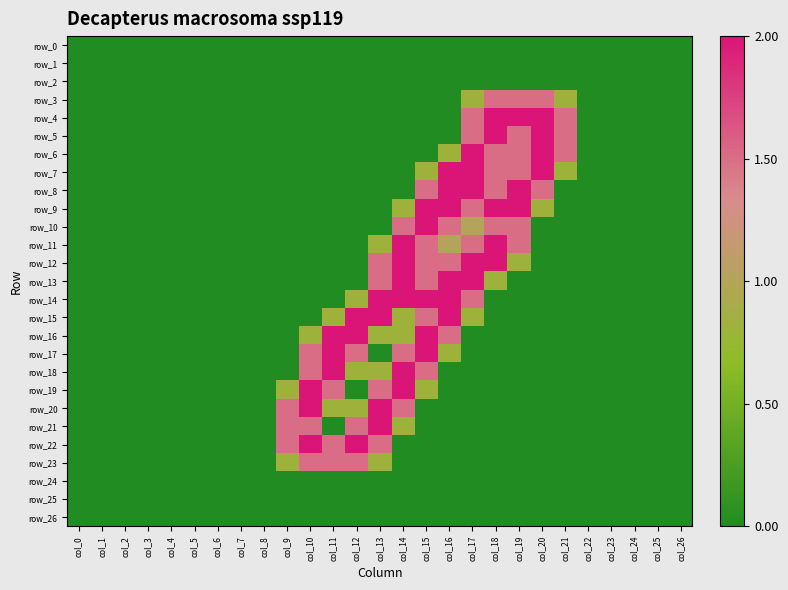

At which category is the sum across all series the highest?

col_15